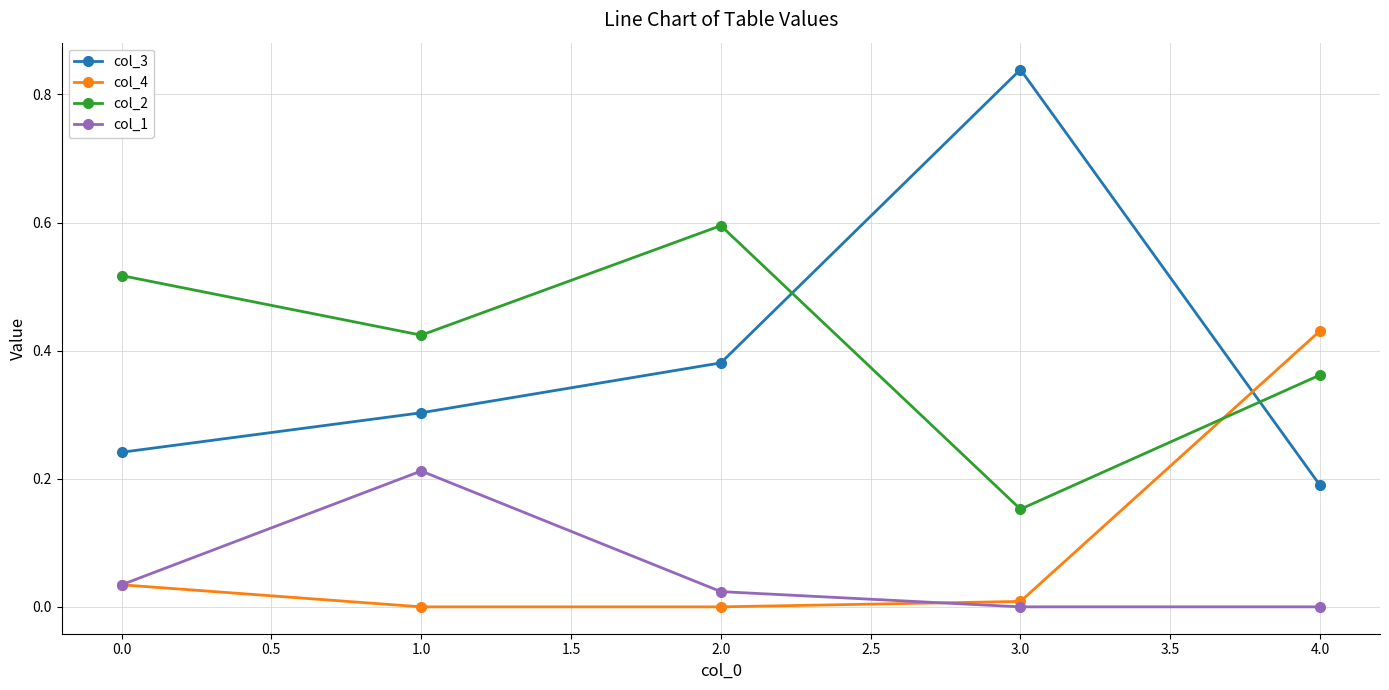

The col_2 series shows 0.9 at 0.0. True or false?

False